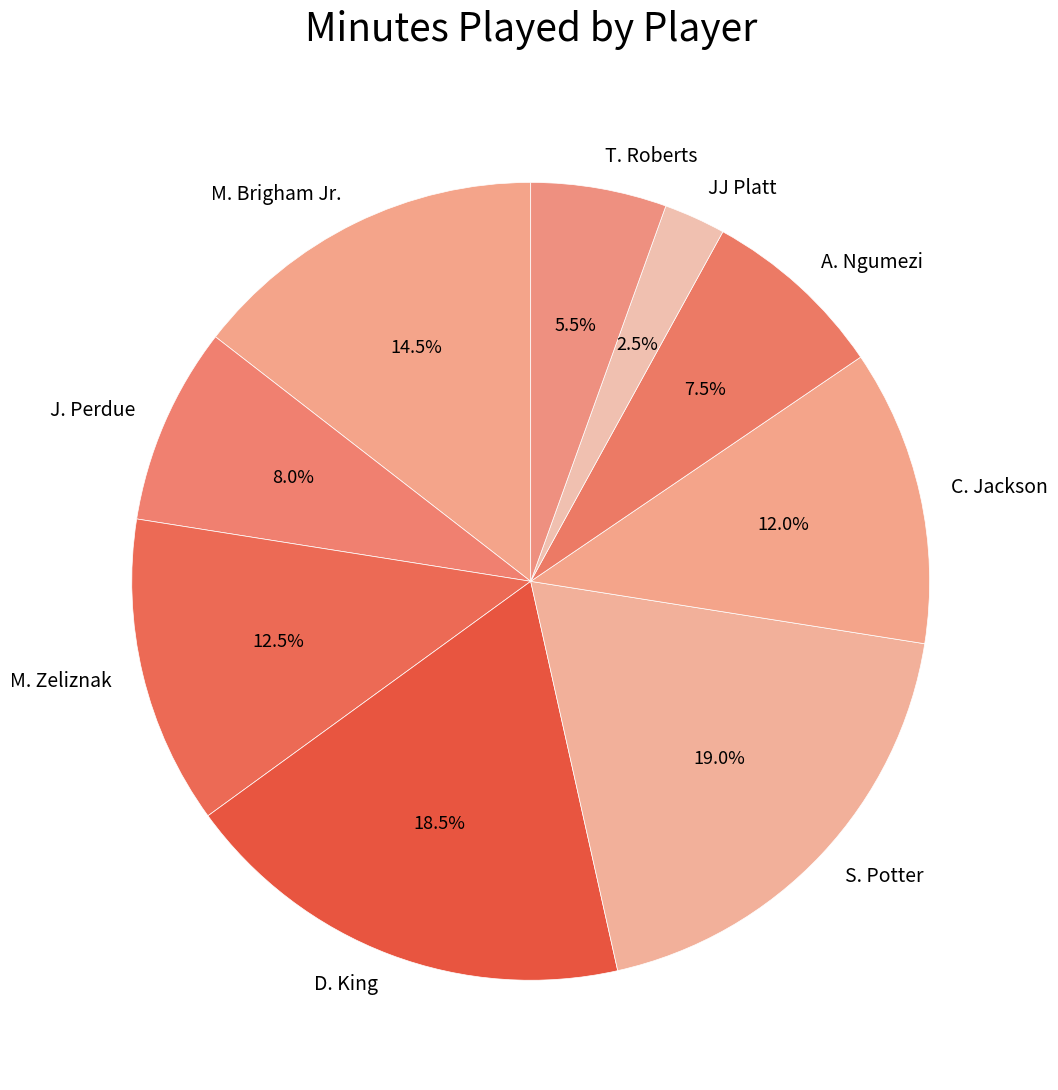

How many slices are in this pie chart?

9